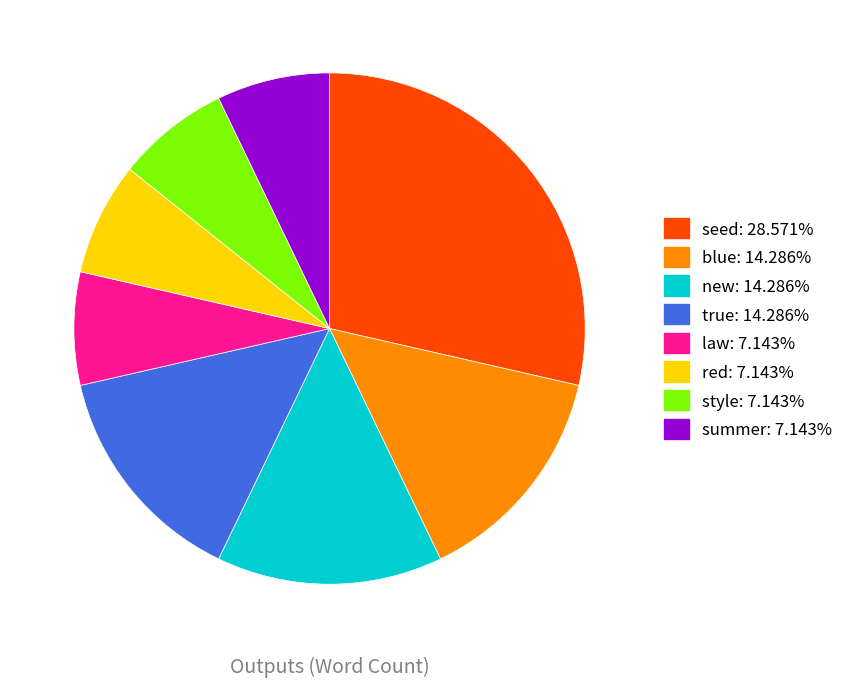

Which slice is the largest?

seed